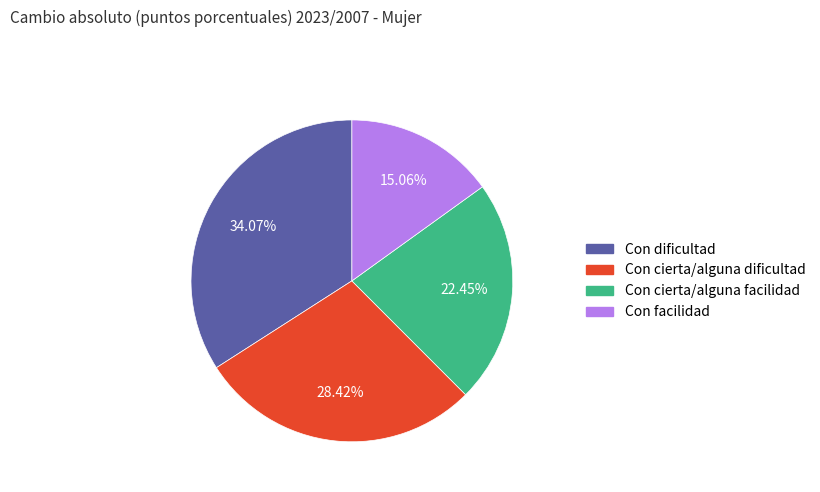

Is it true that Con cierta/alguna dificultad is 16% of the pie?

False